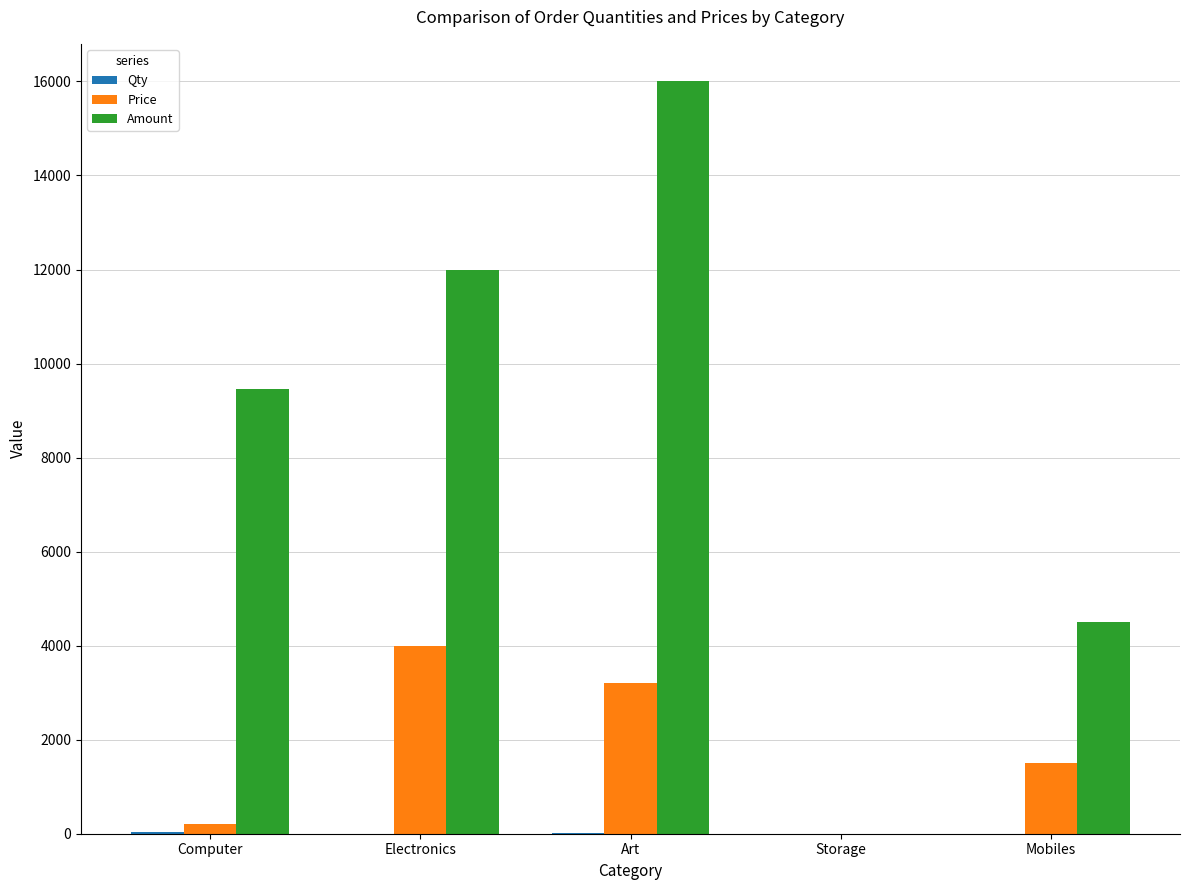

Which category has the highest value in the Price series?

Electronics